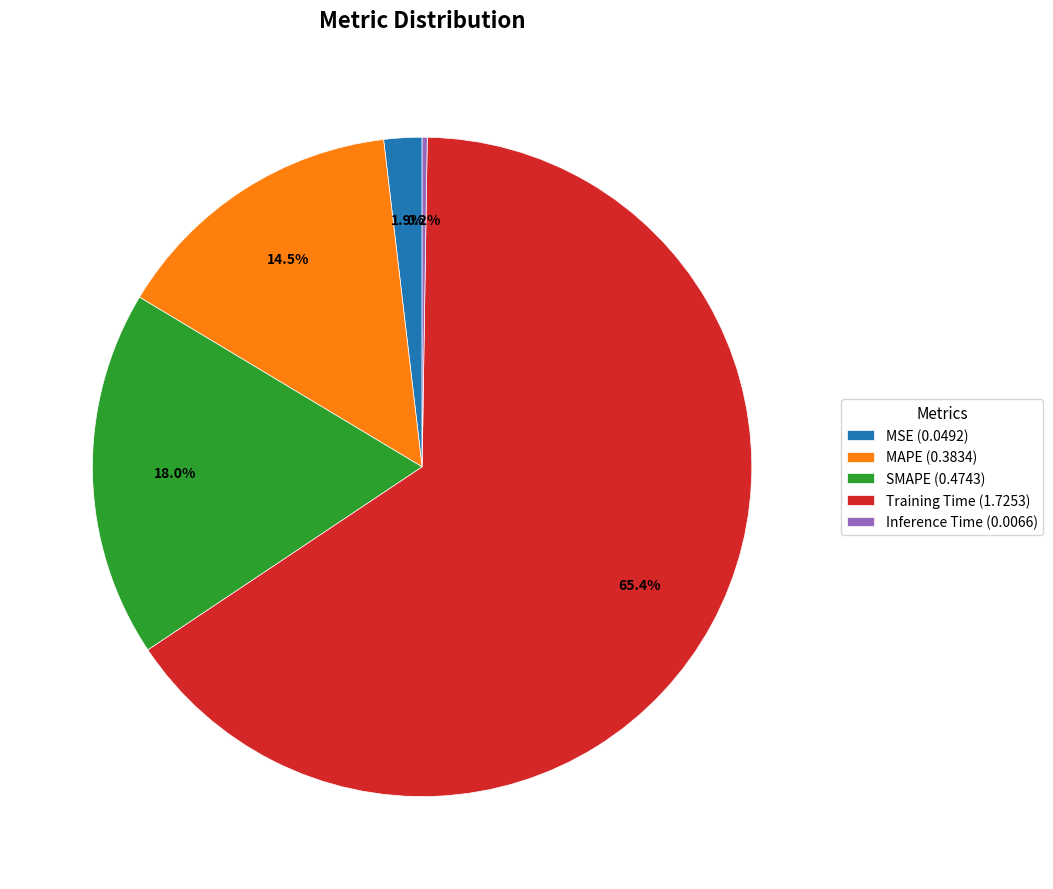

Does Training Time (1.7253) represent more than half of the total?

Yes